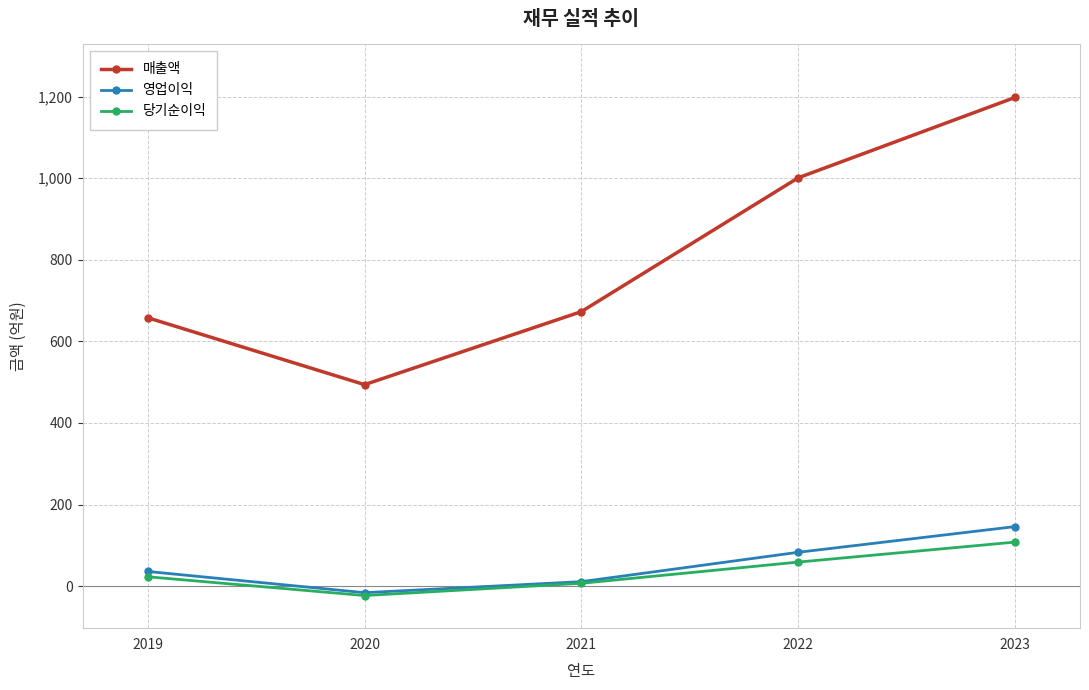

Is it true that 당기순이익 equals 7 at 2021?

True